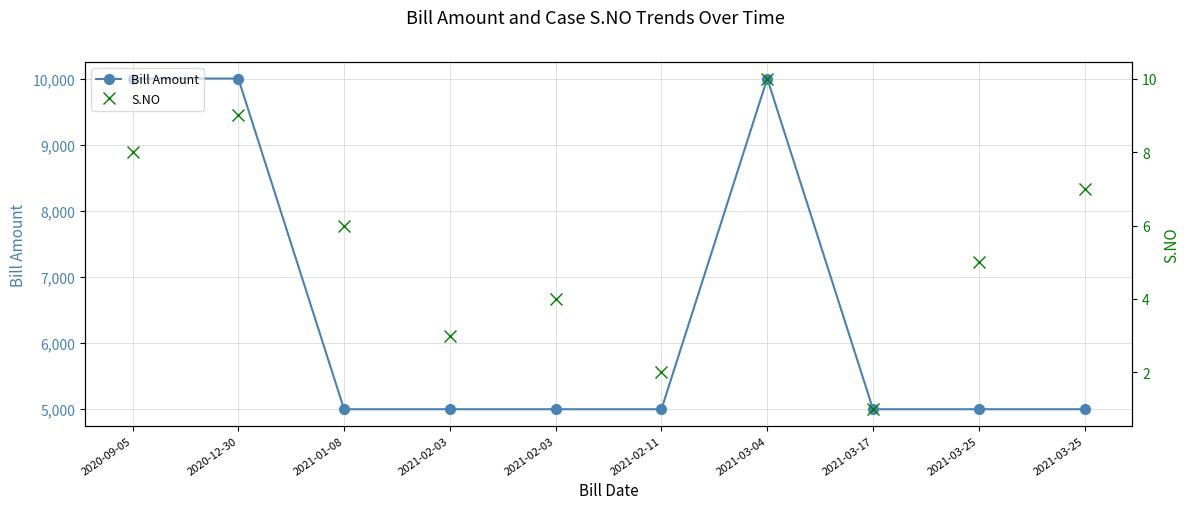

Rank the categories by Bill Amount value from highest to lowest.

2020-09-05, 2020-12-30, 2021-03-04, 2021-01-08, 2021-02-03, 2021-02-03, 2021-02-11, 2021-03-17, 2021-03-25, 2021-03-25